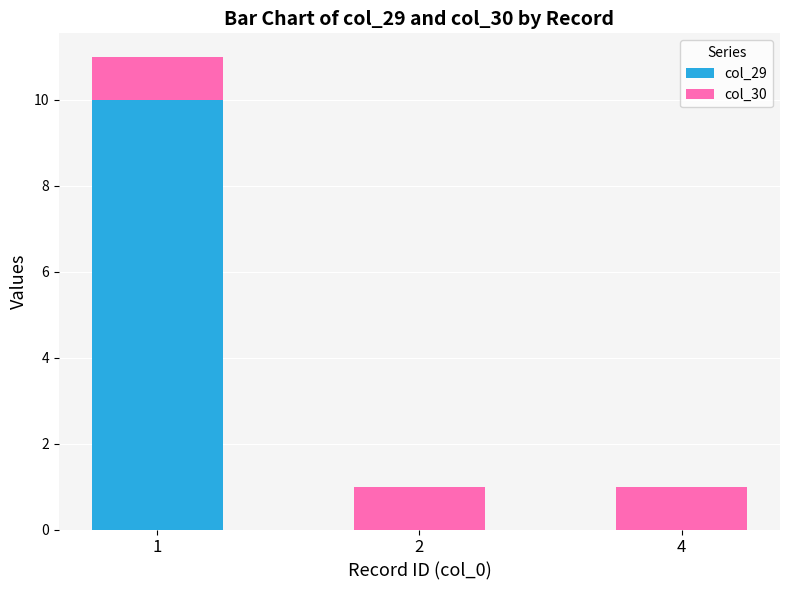

How many series are shown in this chart?

2